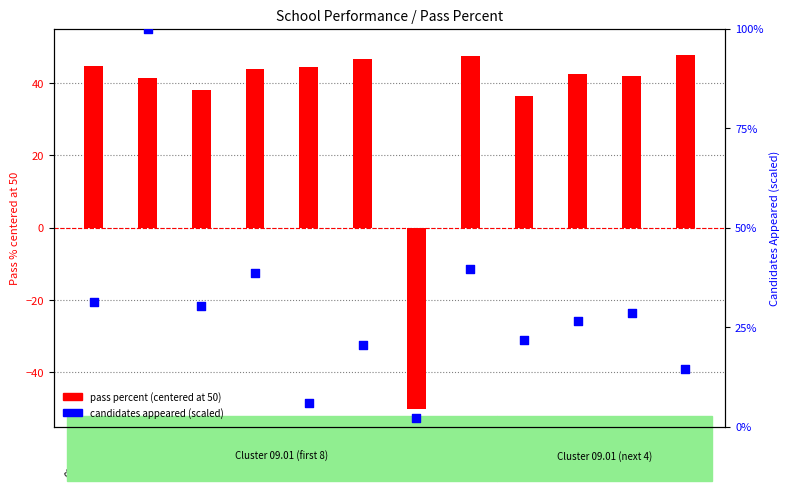

Is the value of pass percent (centered at 50) at 09.01.012 greater than the value of candidates appeared (scaled) at 09.01.002?

No